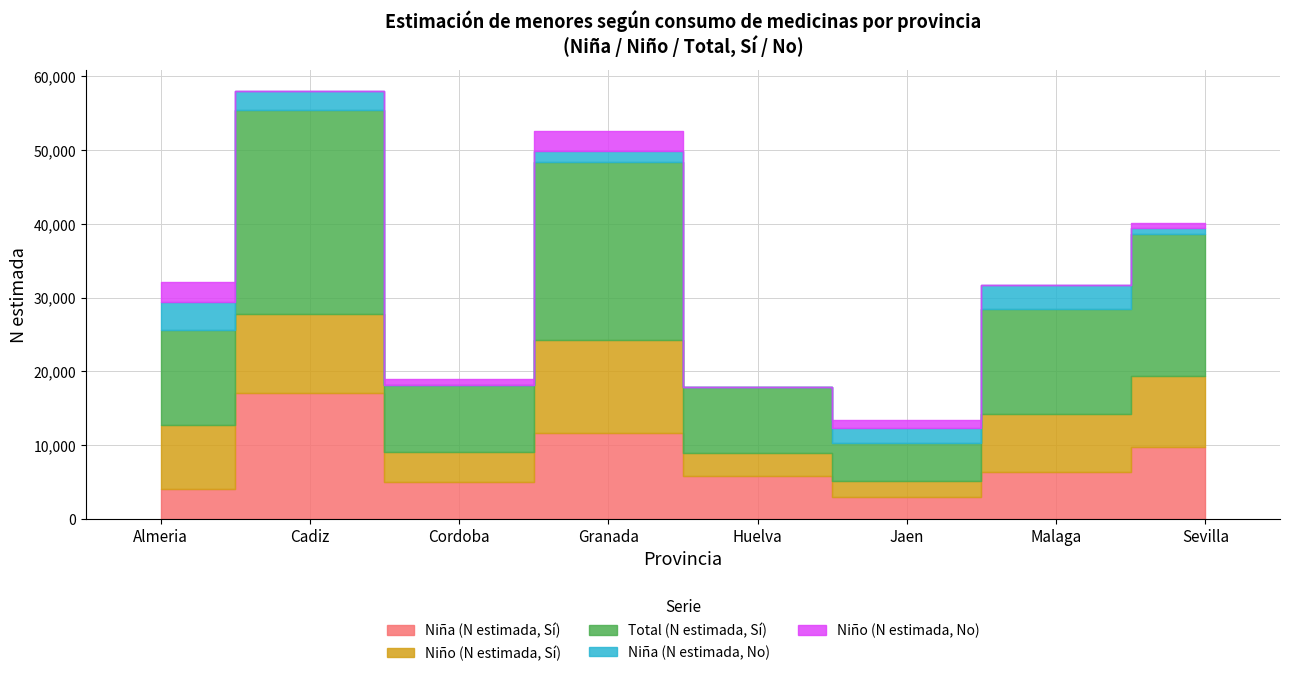

At which label does Niño (N estimada, Sí) reach its minimum?

Jaen